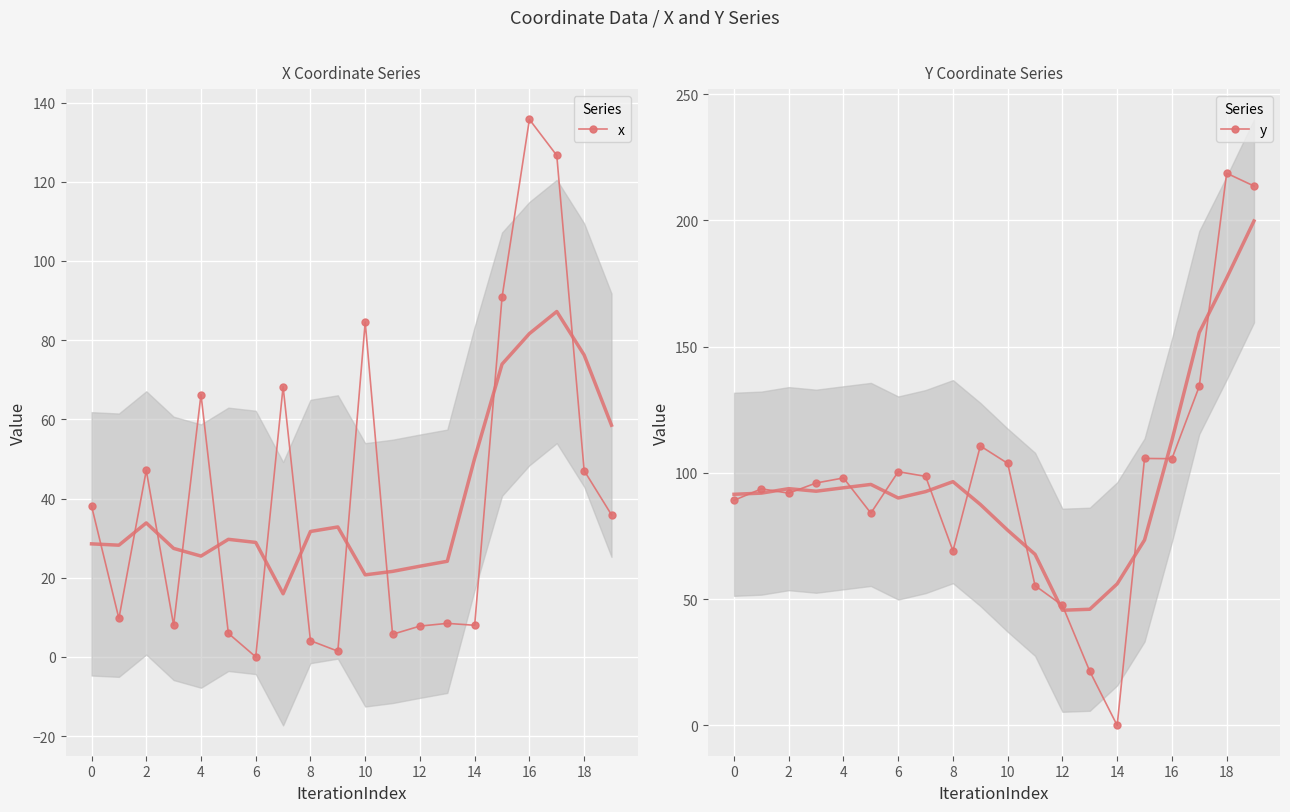

Read the y value at 16.

105.6